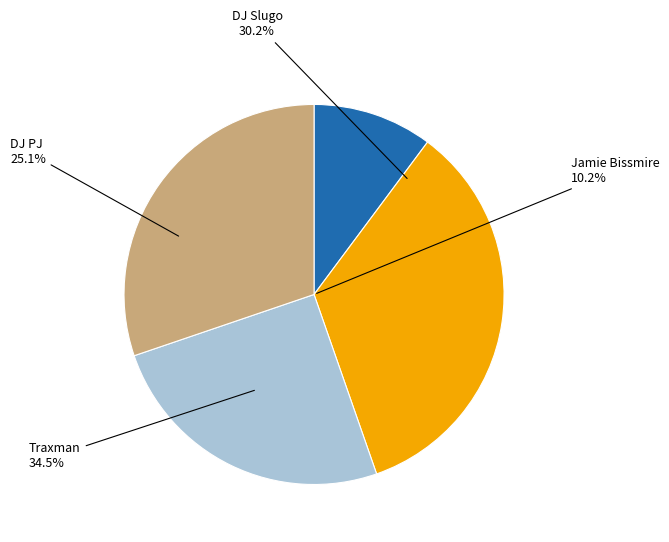

How many slices are in this pie chart?

4